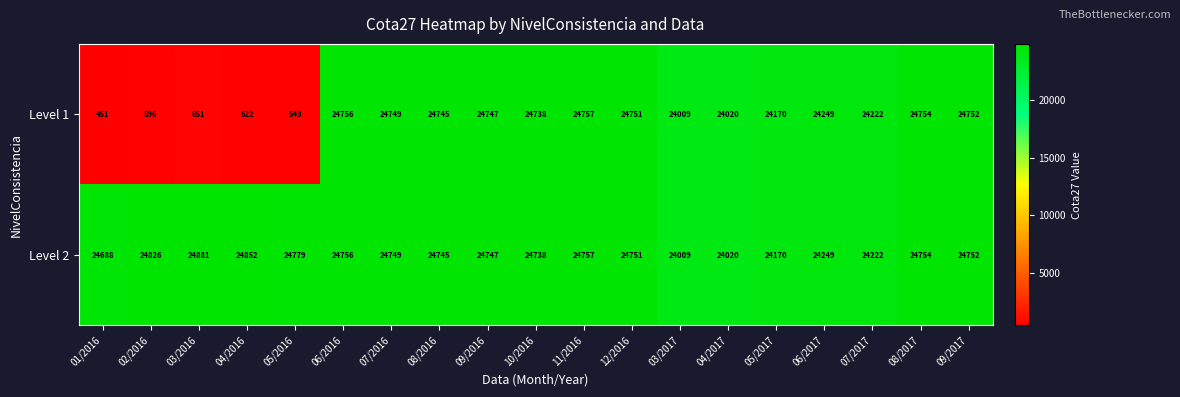

What is the average value of the Level 2 series?

24602